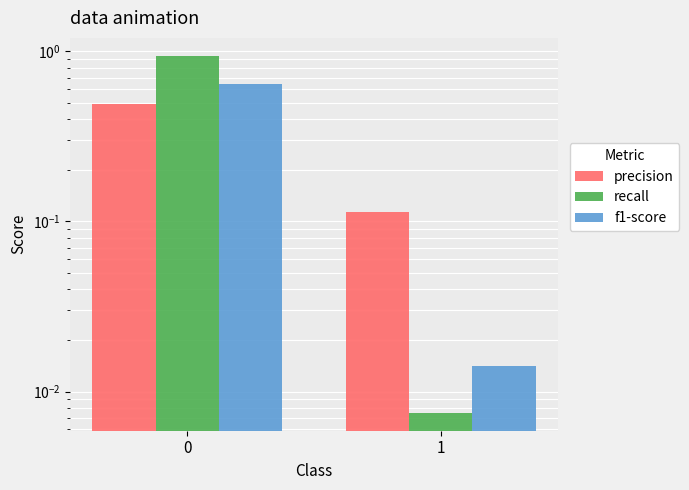

What are all the series names shown in the legend?

precision, recall, f1-score